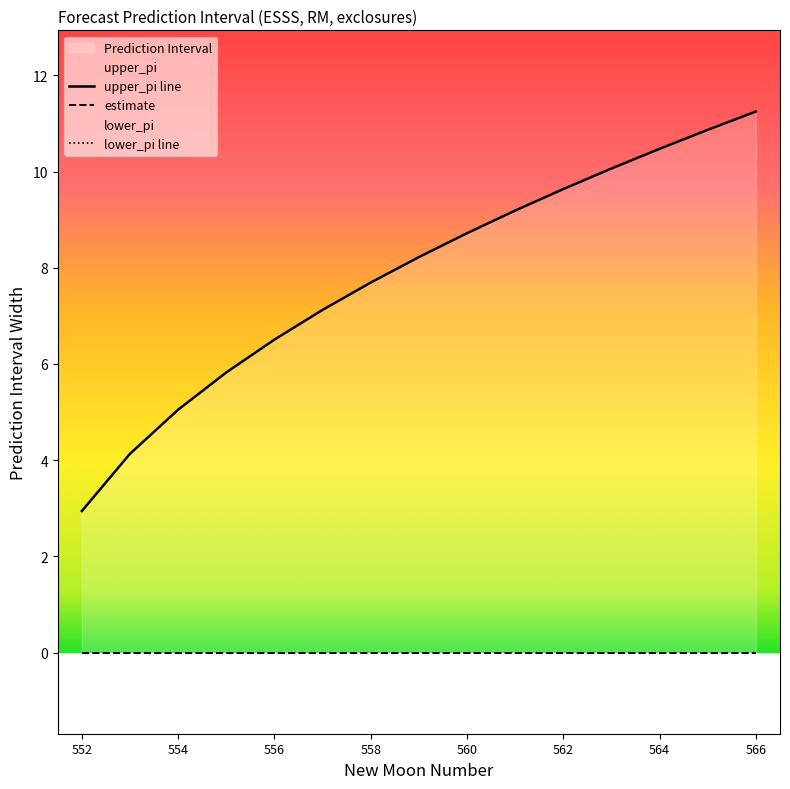

At which label is lower_pi closest to -7?

557